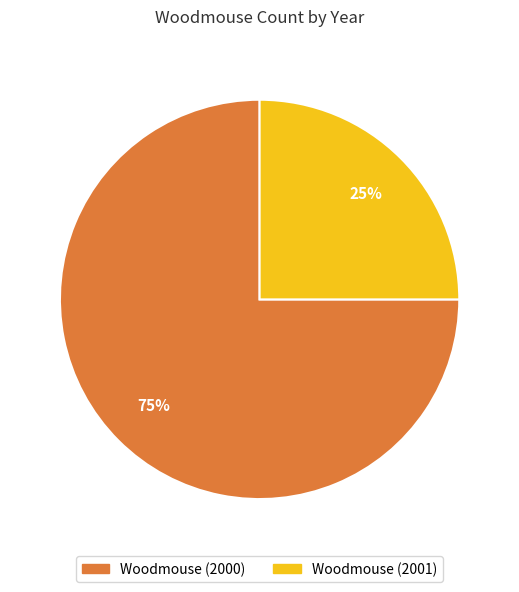

Rank the categories by value from lowest to highest.

Woodmouse (2001), Woodmouse (2000)